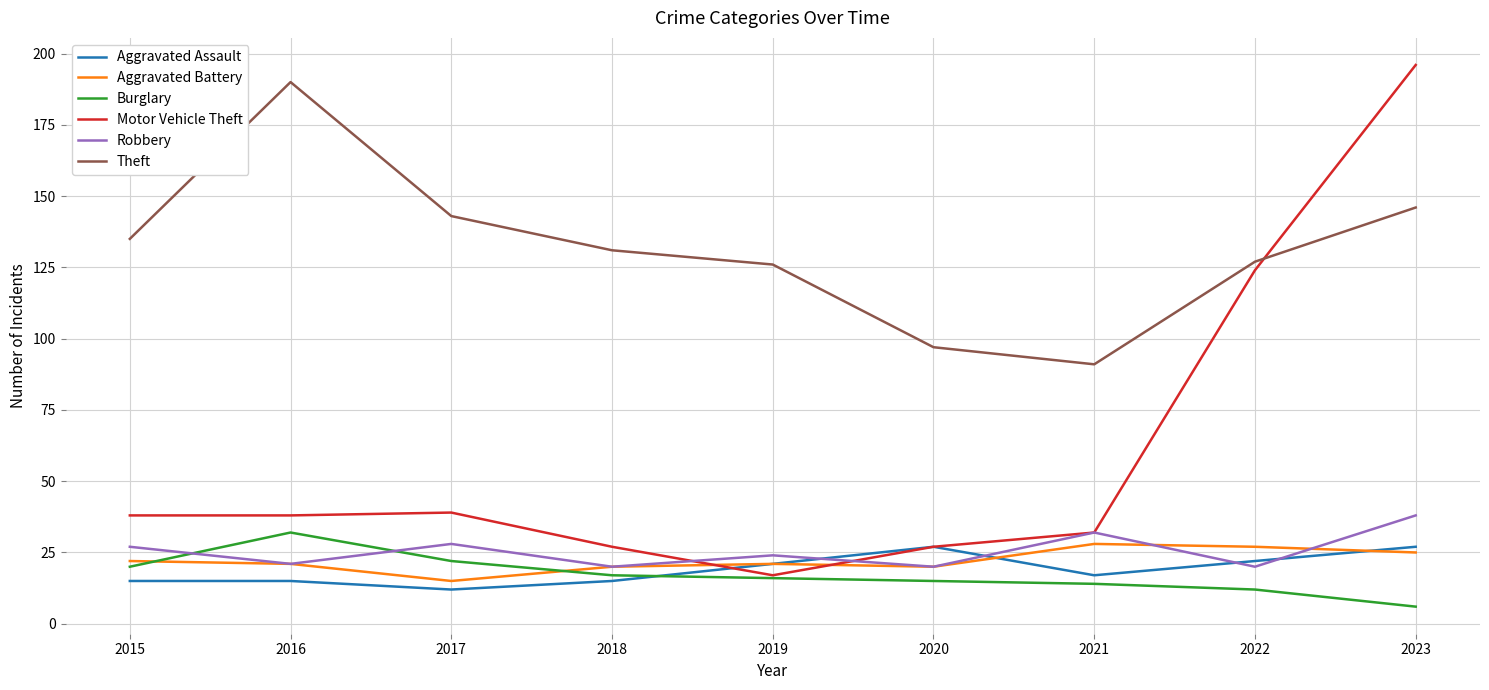

Is this an area chart (filled region under the line)?

No